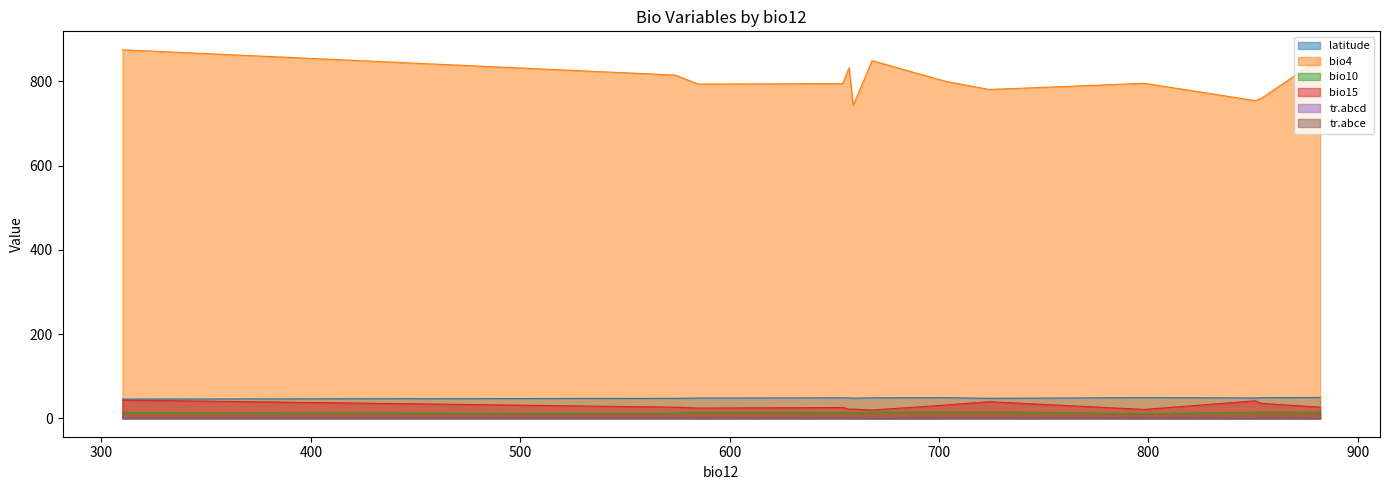

The latitude series shows 48.3 at 657. True or false?

True